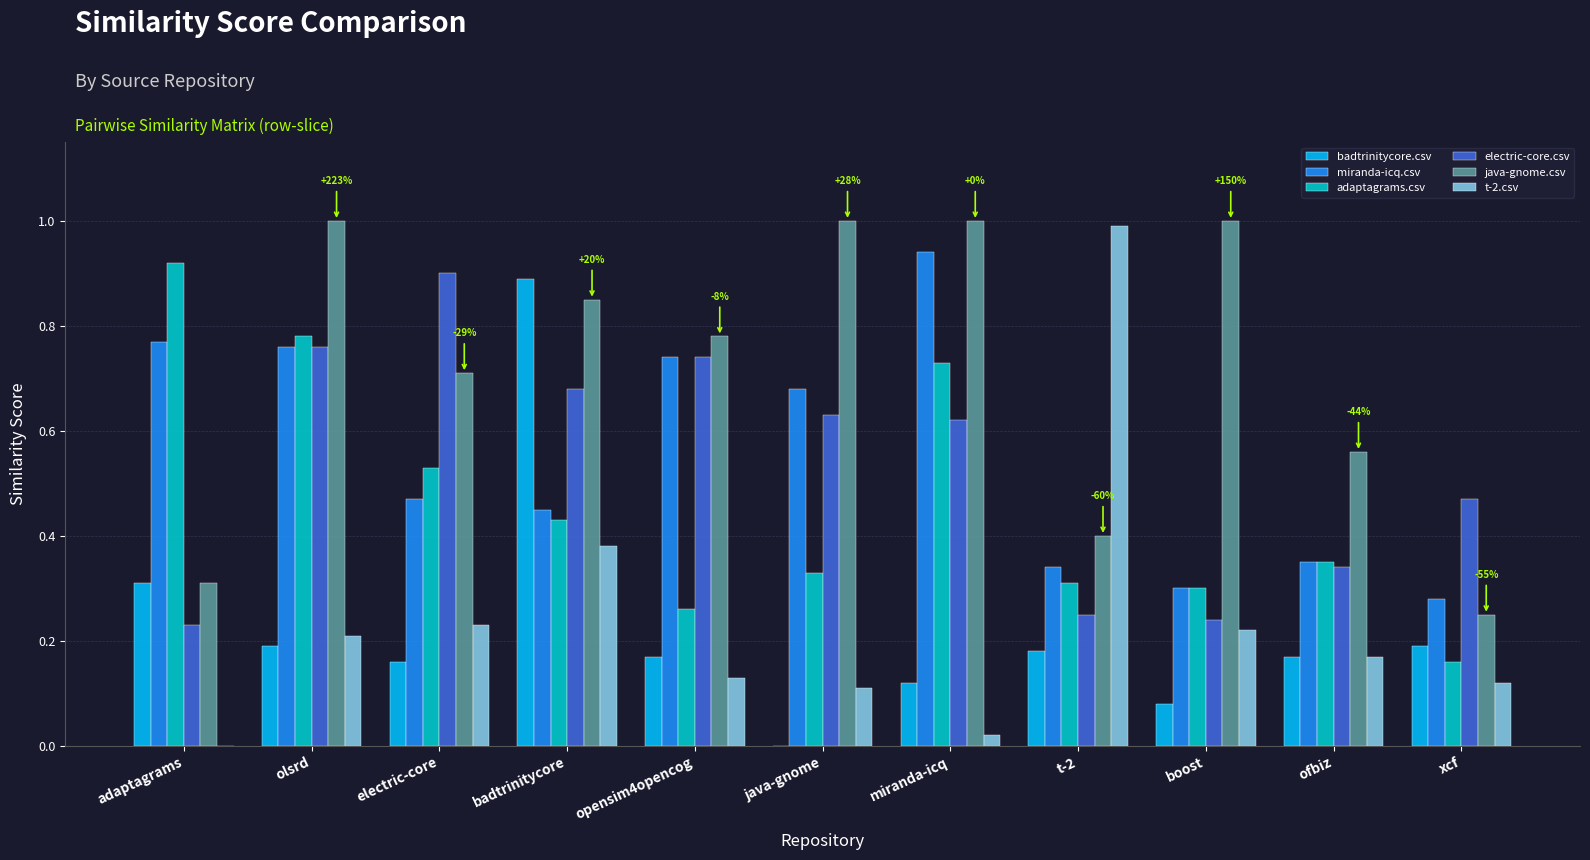

What is the sum of the miranda-icq.csv values at t-2 and miranda-icq?

1.3